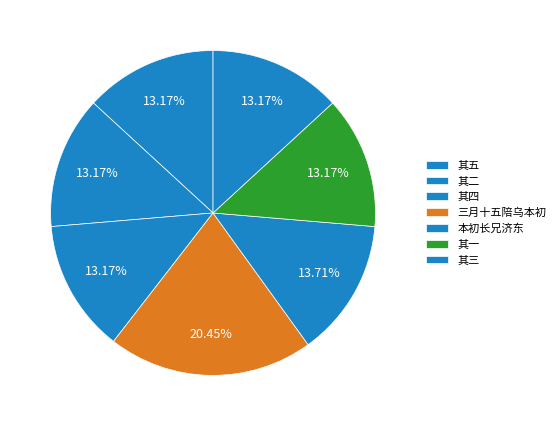

How many slices are in this pie chart?

7